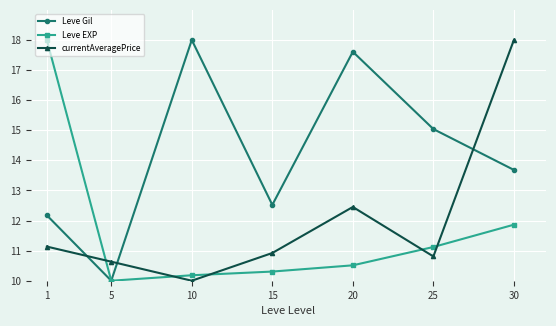

What is the maximum value shown in the chart?

18.0